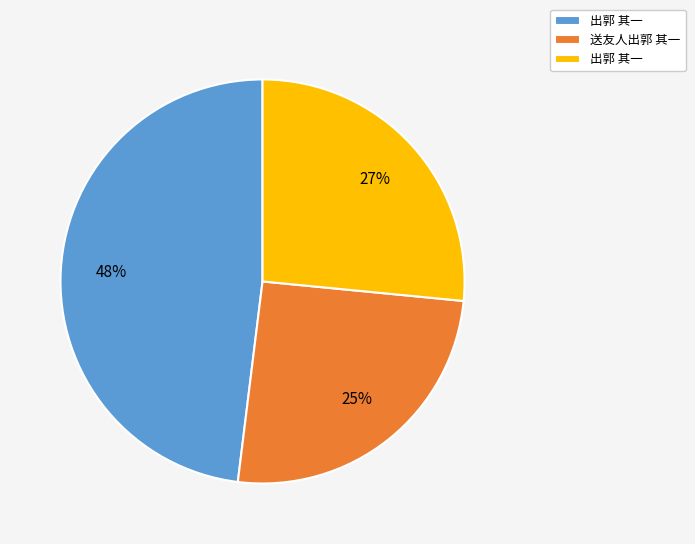

To the nearest percent, what is the average slice percentage?

33%